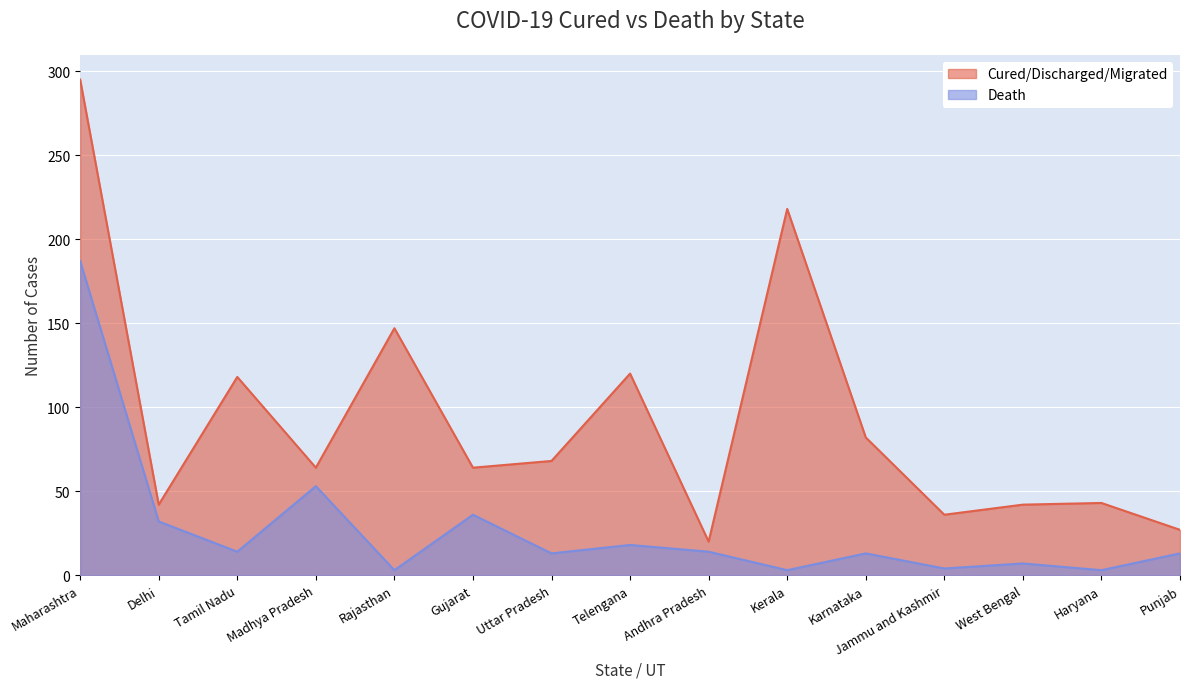

True or false: Cured/Discharged/Migrated has a value of 27 at Punjab.

True